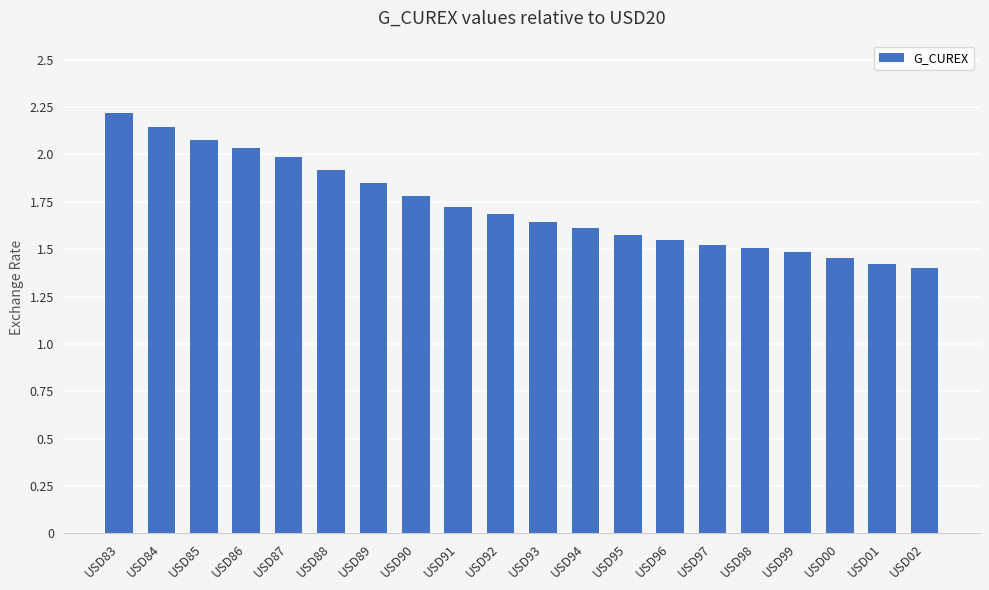

Count the number of categories in the chart.

20